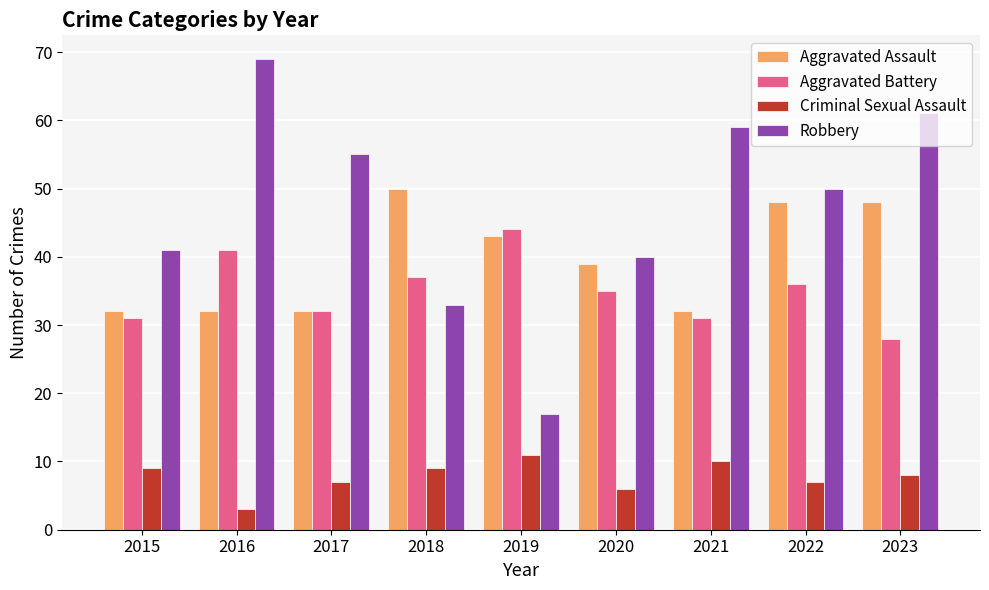

What is the sum of all Criminal Sexual Assault values?

70